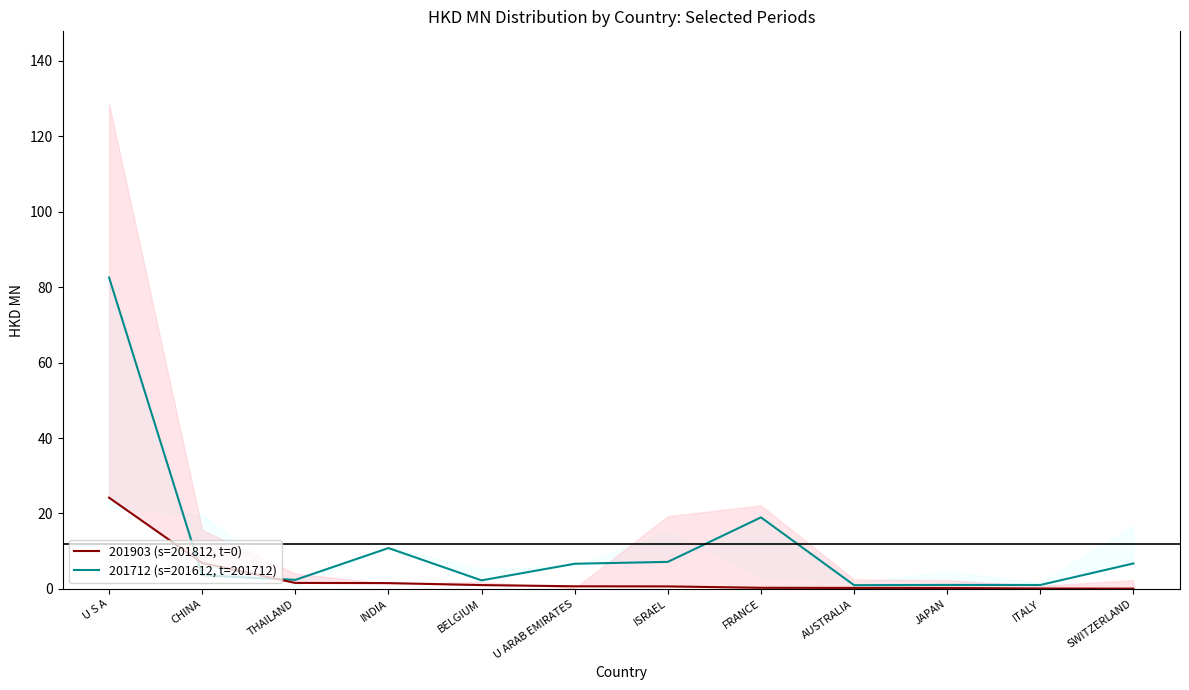

Between AUSTRALIA and BELGIUM, which is larger?

BELGIUM